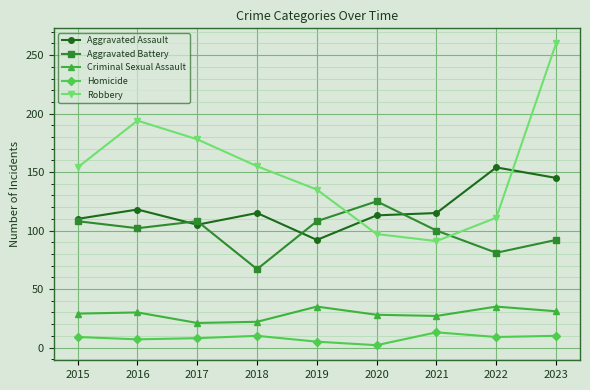

List the series in order of their peak value, lowest first.

Homicide, Criminal Sexual Assault, Aggravated Battery, Aggravated Assault, Robbery